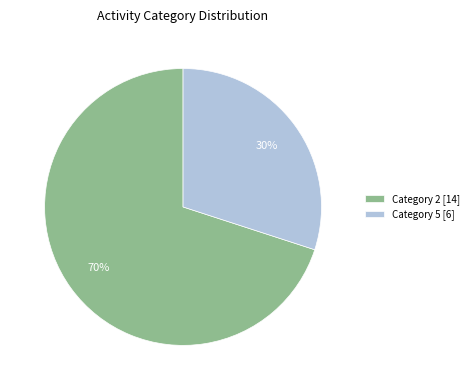

Is there any slice that represents more than half of the pie?

Yes